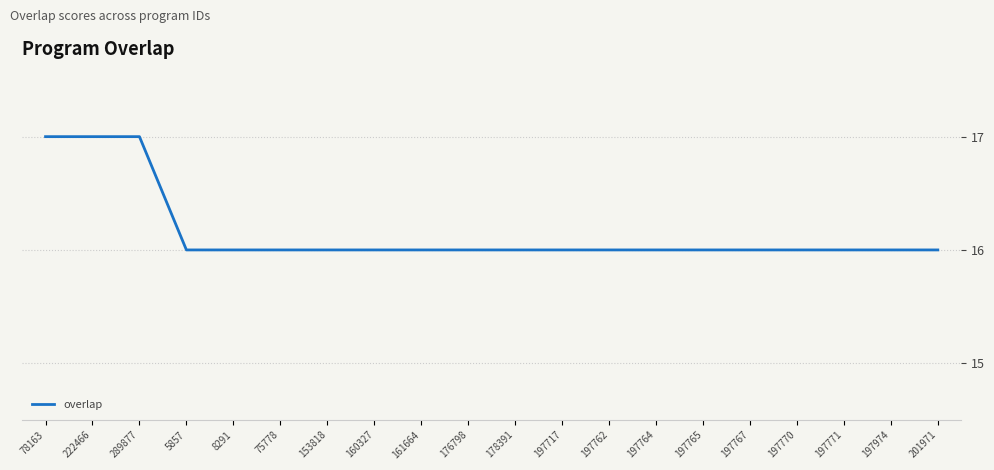

The chart shows a value of 16 at 197764. True or false?

True